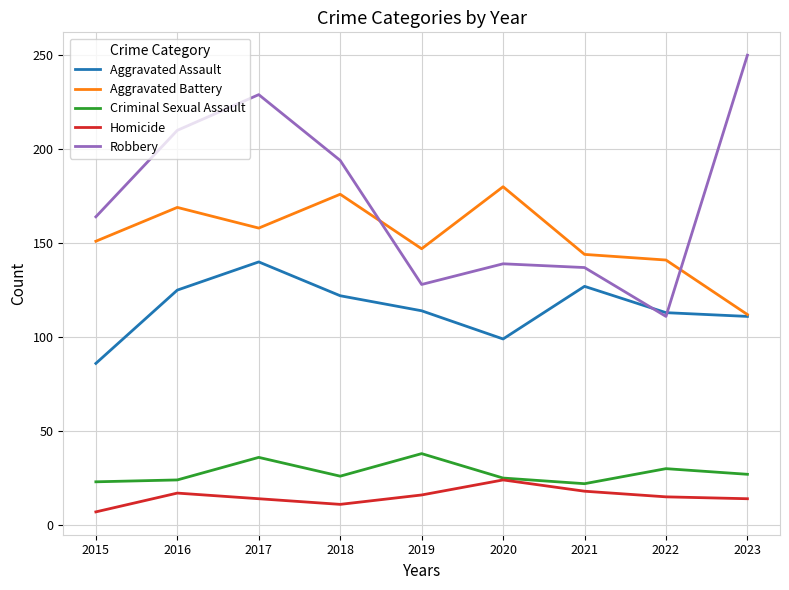

In Criminal Sexual Assault, how many points are higher than both neighbors (excluding endpoints)?

3